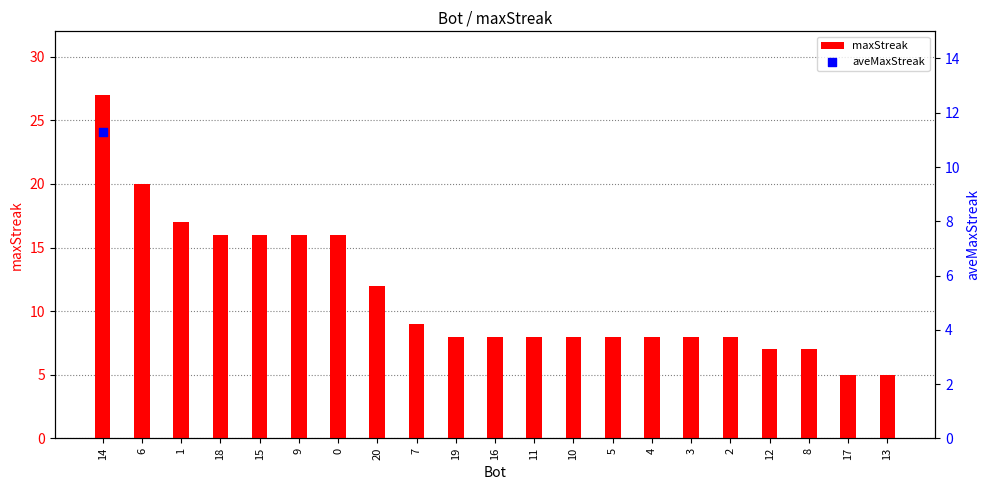

At which category is the sum across all series the highest?

14